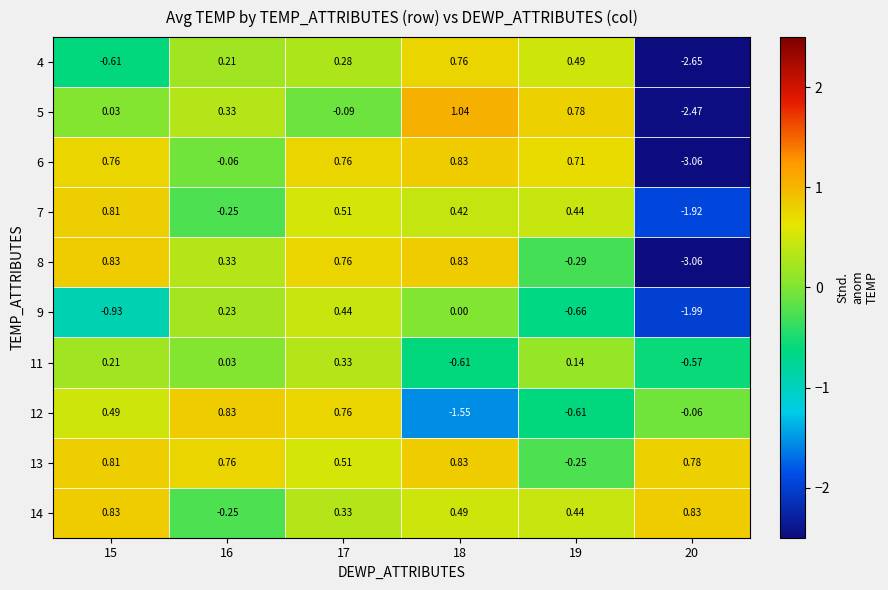

Which series has the widest spread of values?

6